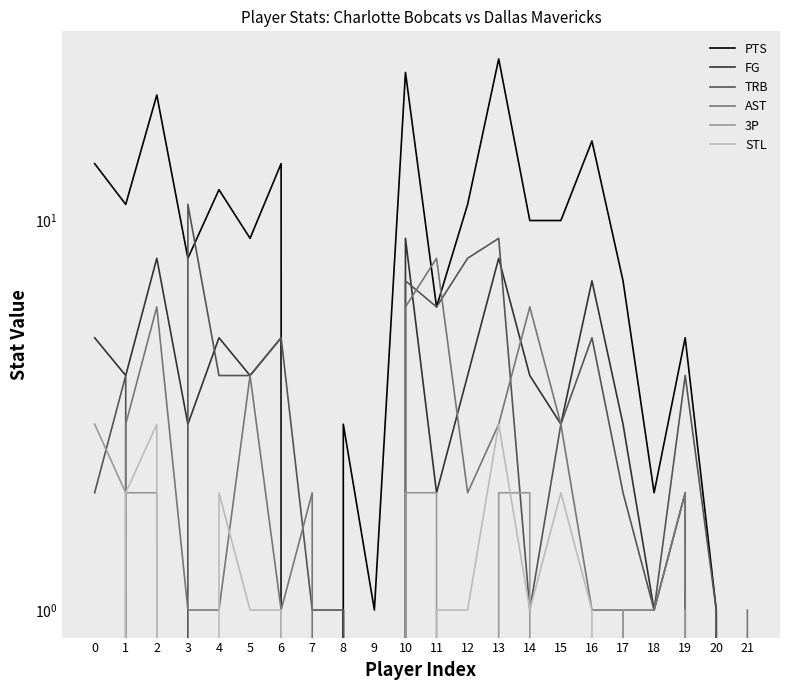

What are all the series names shown in the legend?

PTS, FG, TRB, AST, 3P, STL